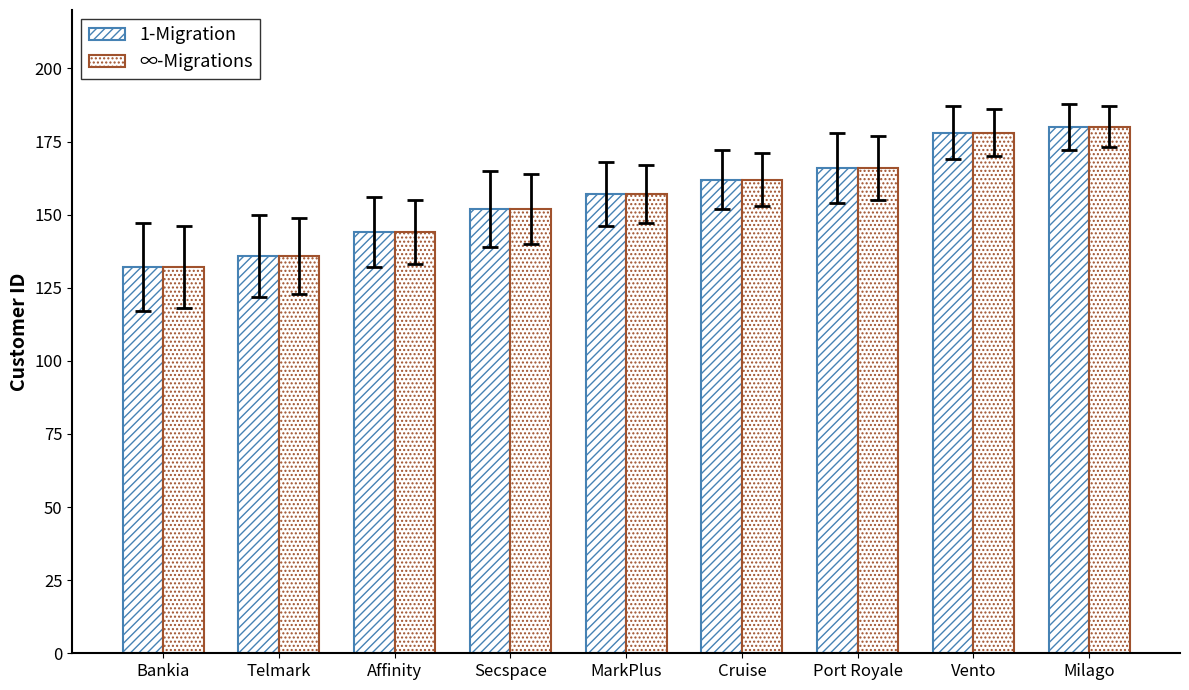

Which category has the lowest value in the ∞-Migrations series?

Bankia